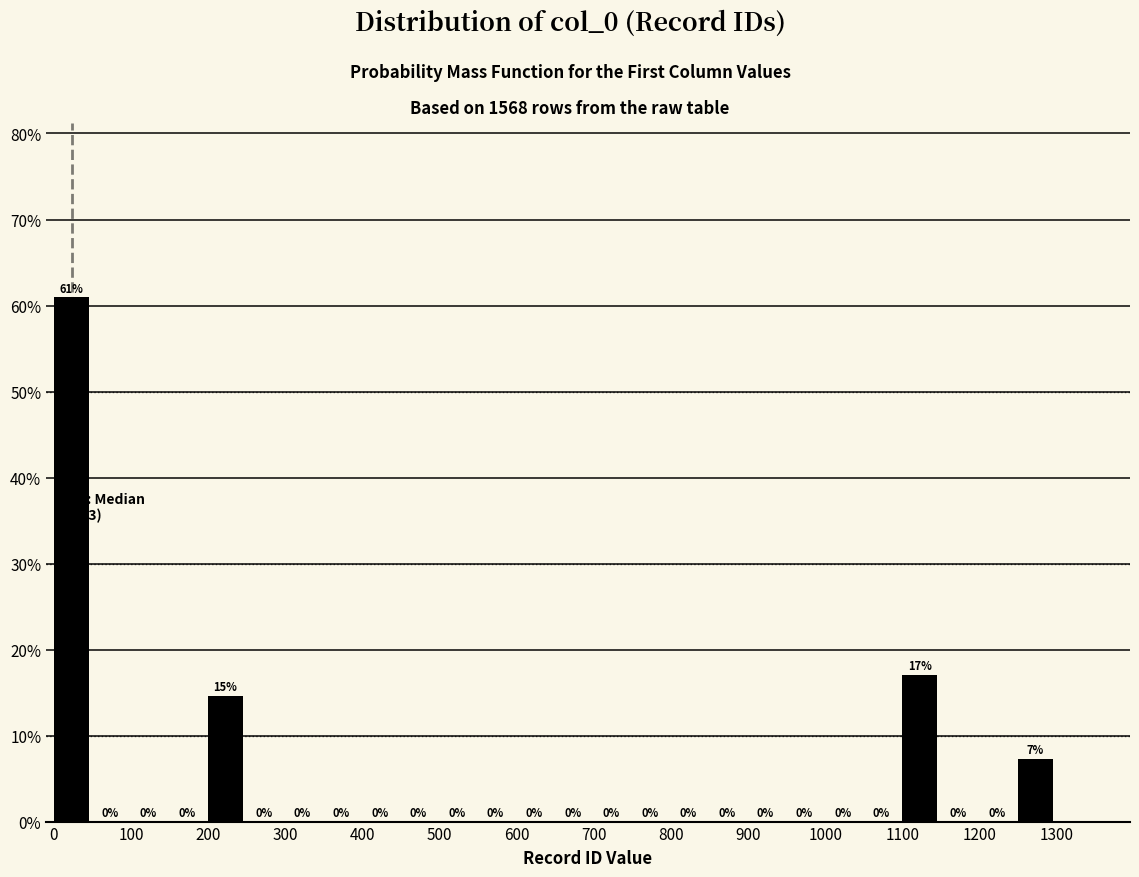

Over which range of the x-axis is the bar tallest?

0 to 50